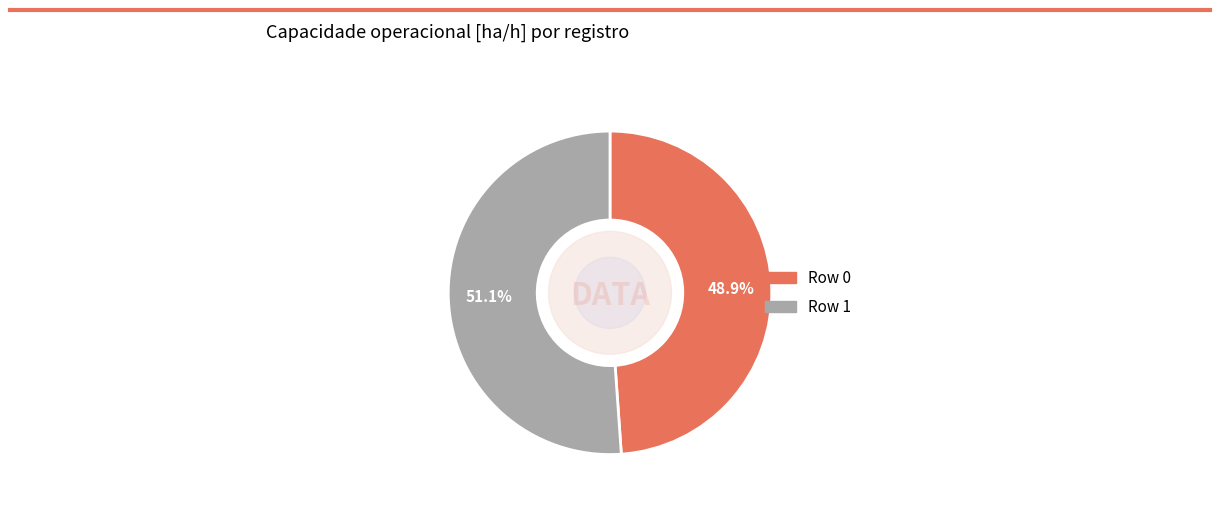

How many slices are in this pie chart?

2